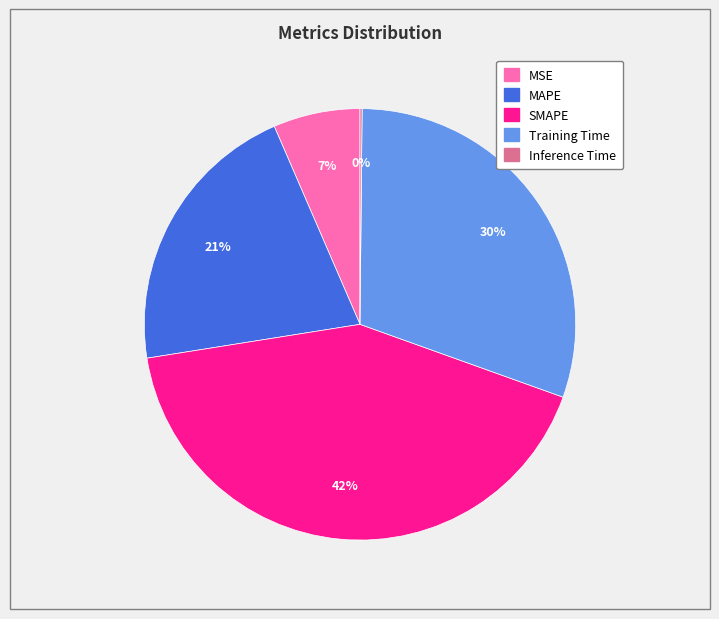

To the nearest percent, what percentage of the pie is MSE?

7%